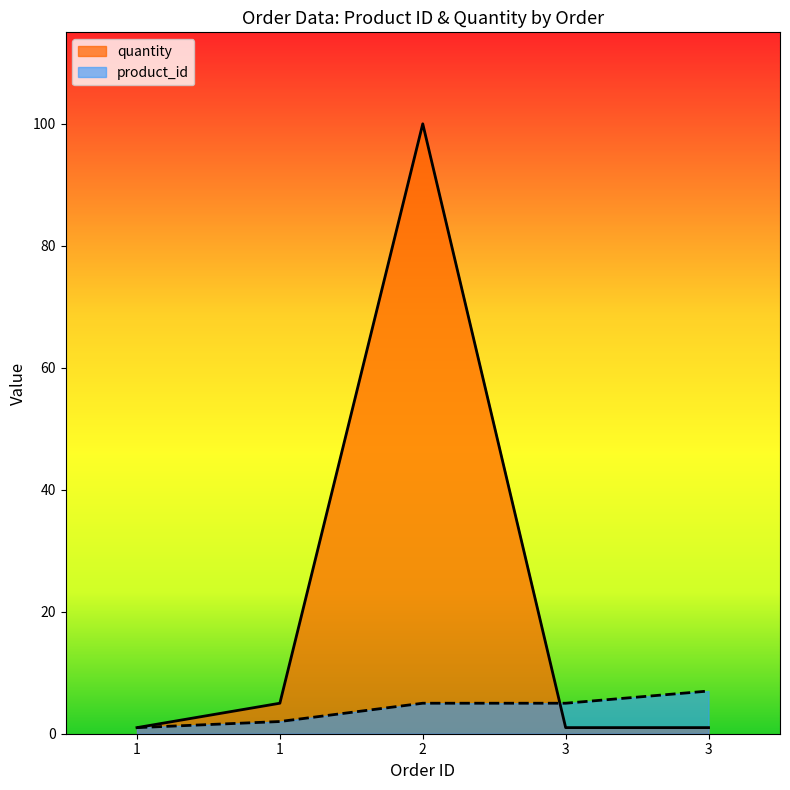

What is the difference between the second highest and minimum values in the quantity series?

4